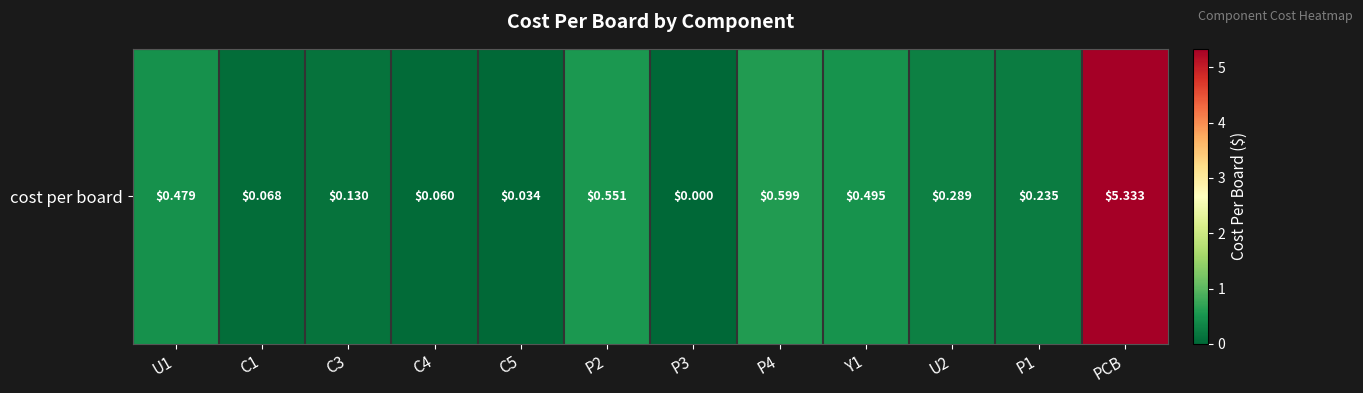

Rank the categories by value from lowest to highest.

P3, C5, C4, C1, C3, P1, U2, U1, Y1, P2, P4, PCB